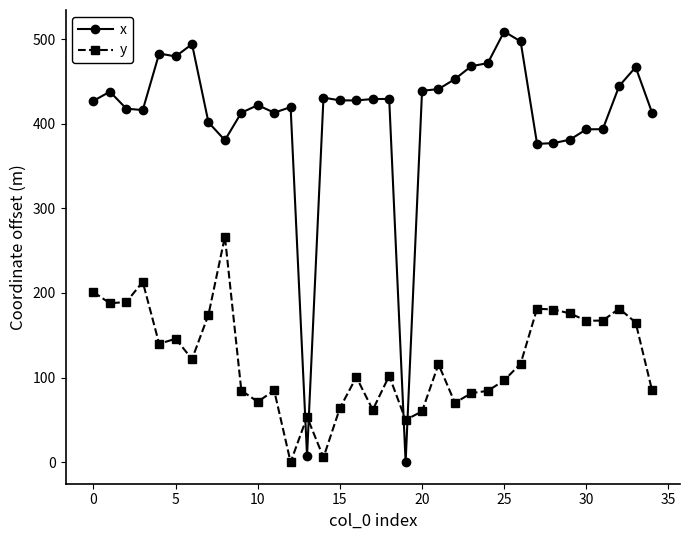

At how many categories does at least one series exceed 260?

33